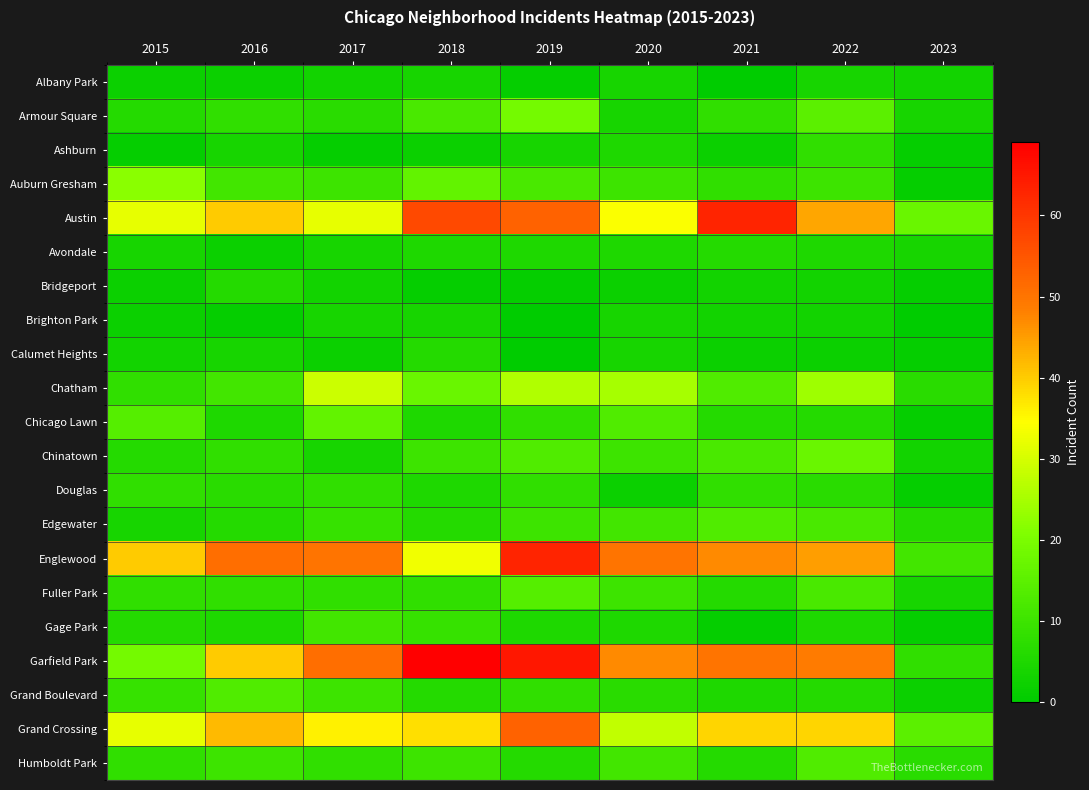

Which series has the widest spread of values?

Garfield Park